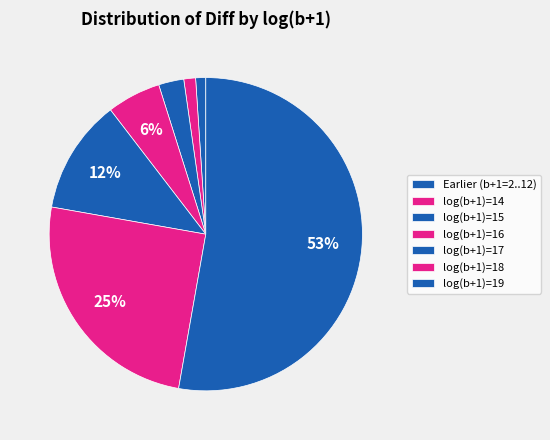

How many segments does this pie chart have?

7